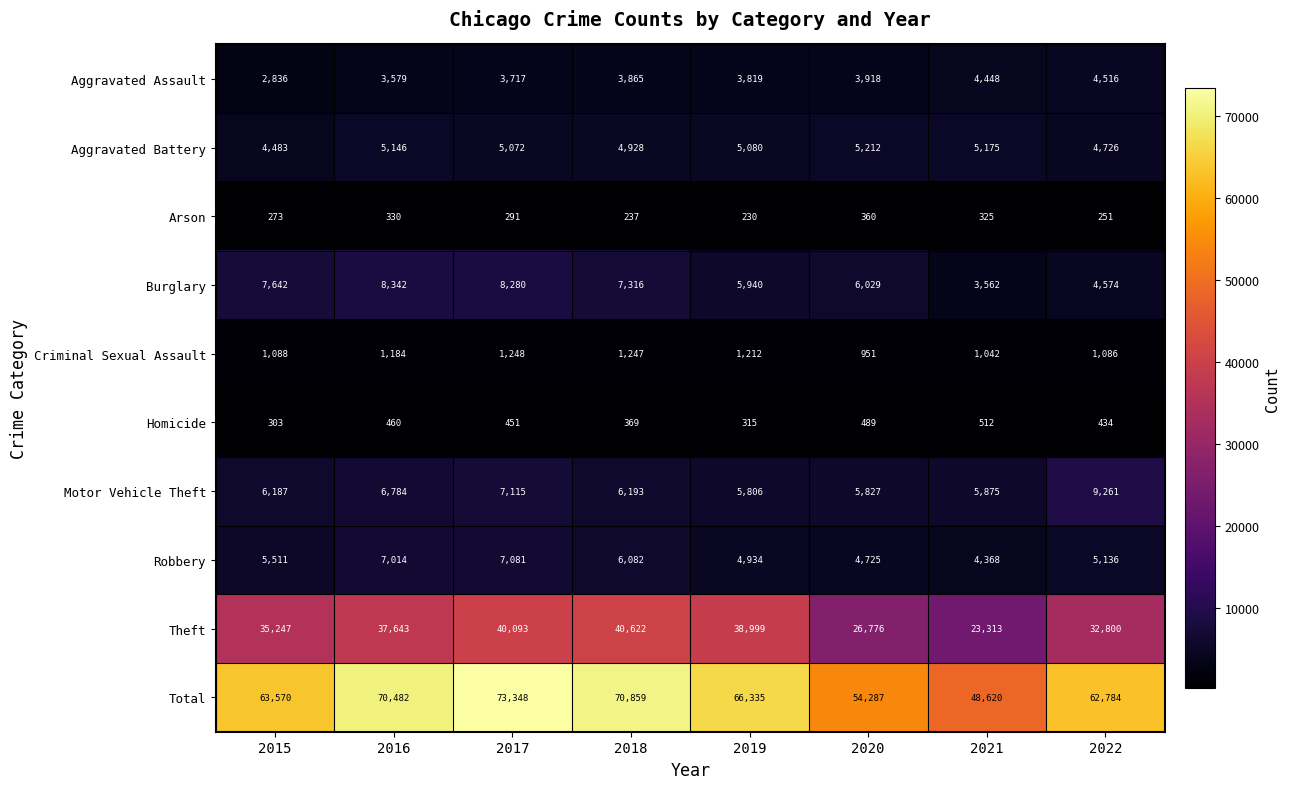

At 2020, list the series in order from smallest to largest.

Arson, Homicide, Criminal Sexual Assault, Aggravated Assault, Robbery, Aggravated Battery, Motor Vehicle Theft, Burglary, Theft, Total